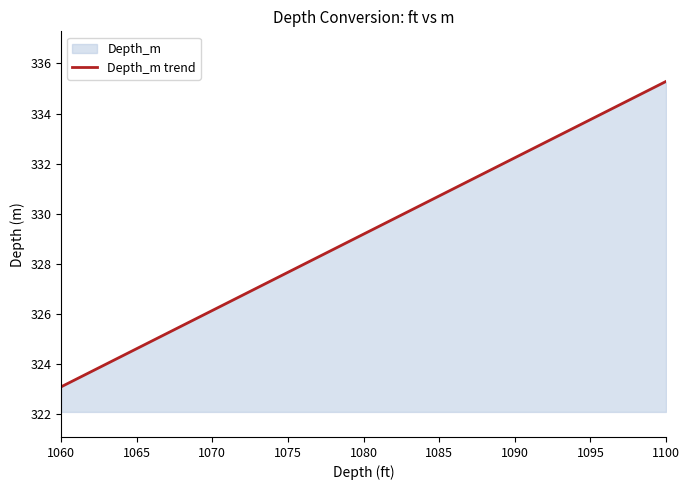

True or false: the data shows 117.2 at 1090.

False